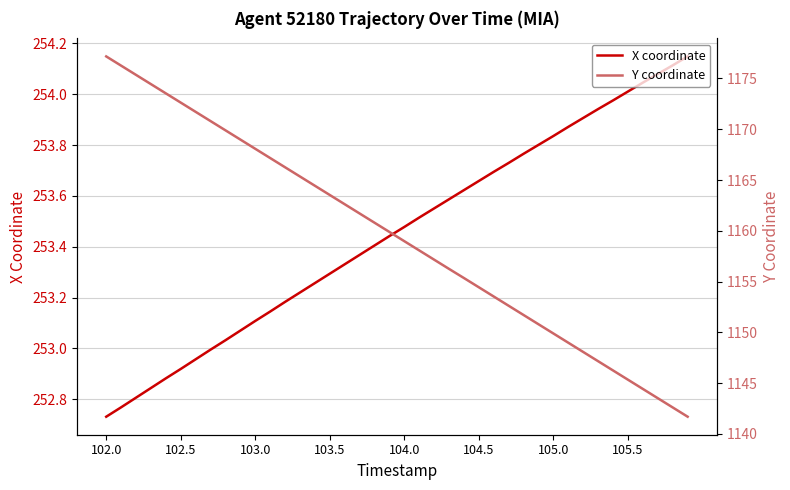

How many lines are shown in the chart?

2